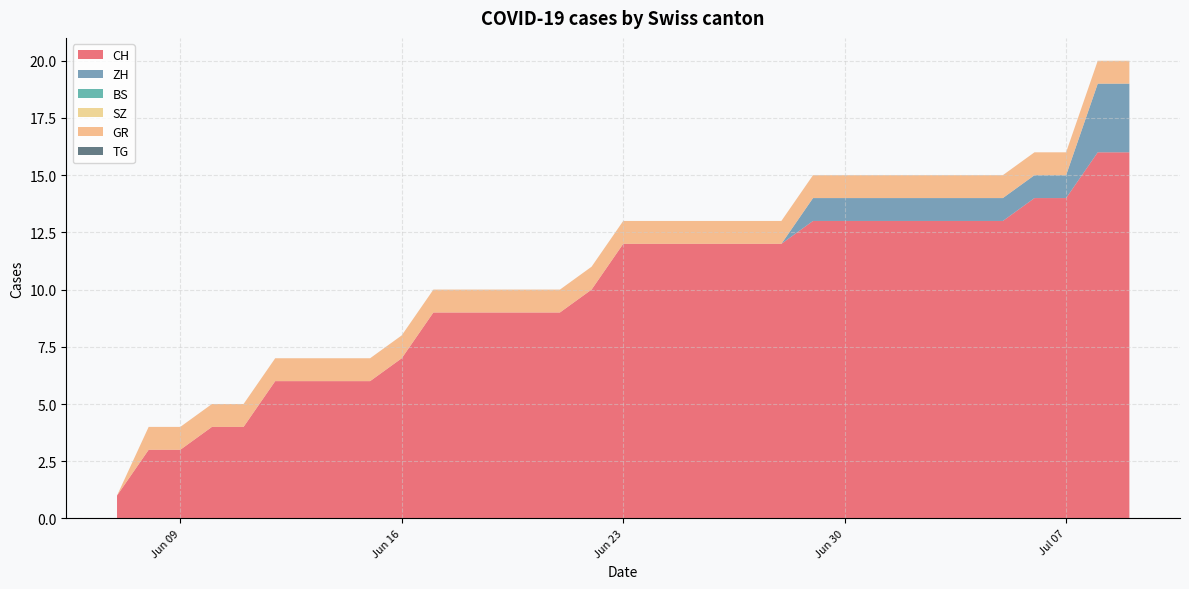

Reading left to right, list all the values displayed in this chart.

CH: 1	3	3	4	4	6	6	6	6	7	9	9	9	9	9	10	12	12	12	12	12	12	13	13	13	13	13	13	13	14	14	16	16
ZH: 0	0	0	0	0	0	0	0	0	0	0	0	0	0	0	0	0	0	0	0	0	0	1	1	1	1	1	1	1	1	1	3	3
BS: 0	0	0	0	0	0	0	0	0	0	0	0	0	0	0	0	0	0	0	0	0	0	0	0	0	0	0	0	0	0	0	0	0
SZ: 0	0	0	0	0	0	0	0	0	0	0	0	0	0	0	0	0	0	0	0	0	0	0	0	0	0	0	0	0	0	0	0	0
GR: 0	1	1	1	1	1	1	1	1	1	1	1	1	1	1	1	1	1	1	1	1	1	1	1	1	1	1	1	1	1	1	1	1
TG: 0	0	0	0	0	0	0	0	0	0	0	0	0	0	0	0	0	0	0	0	0	0	0	0	0	0	0	0	0	0	0	0	0